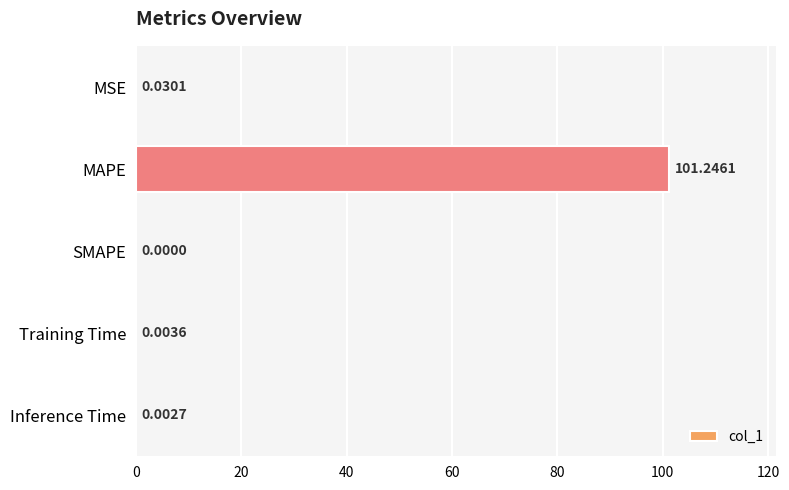

At which label is the value closest to 50?

MSE